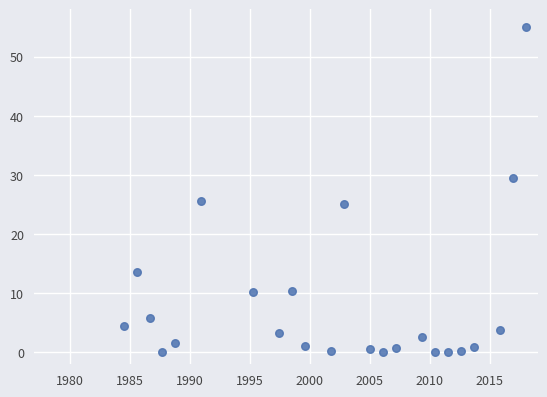

What is the range of Y values (max minus min)?

55.0